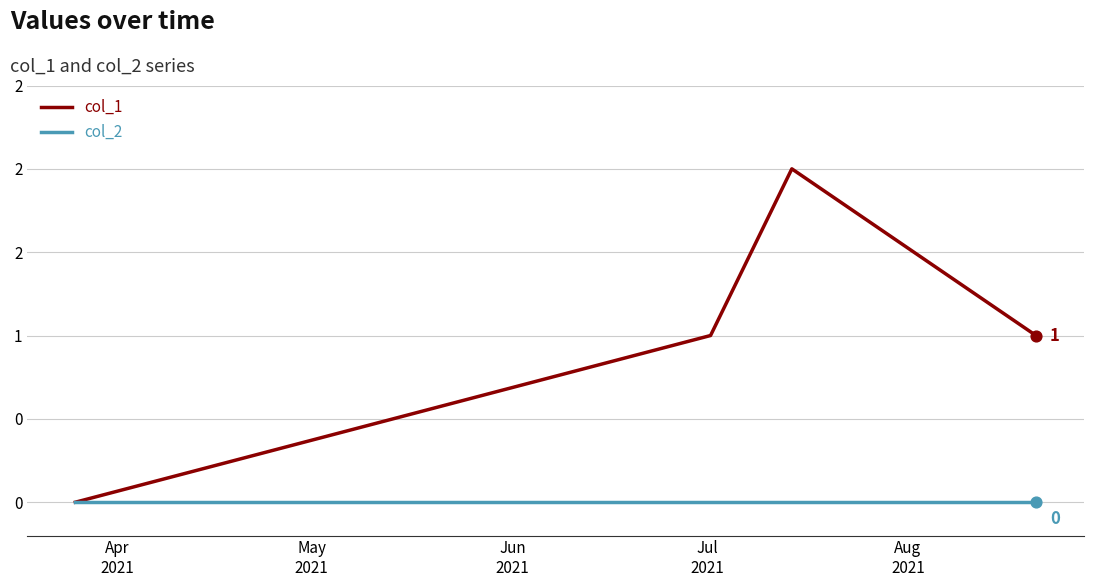

Is this an area chart (filled region under the line)?

No